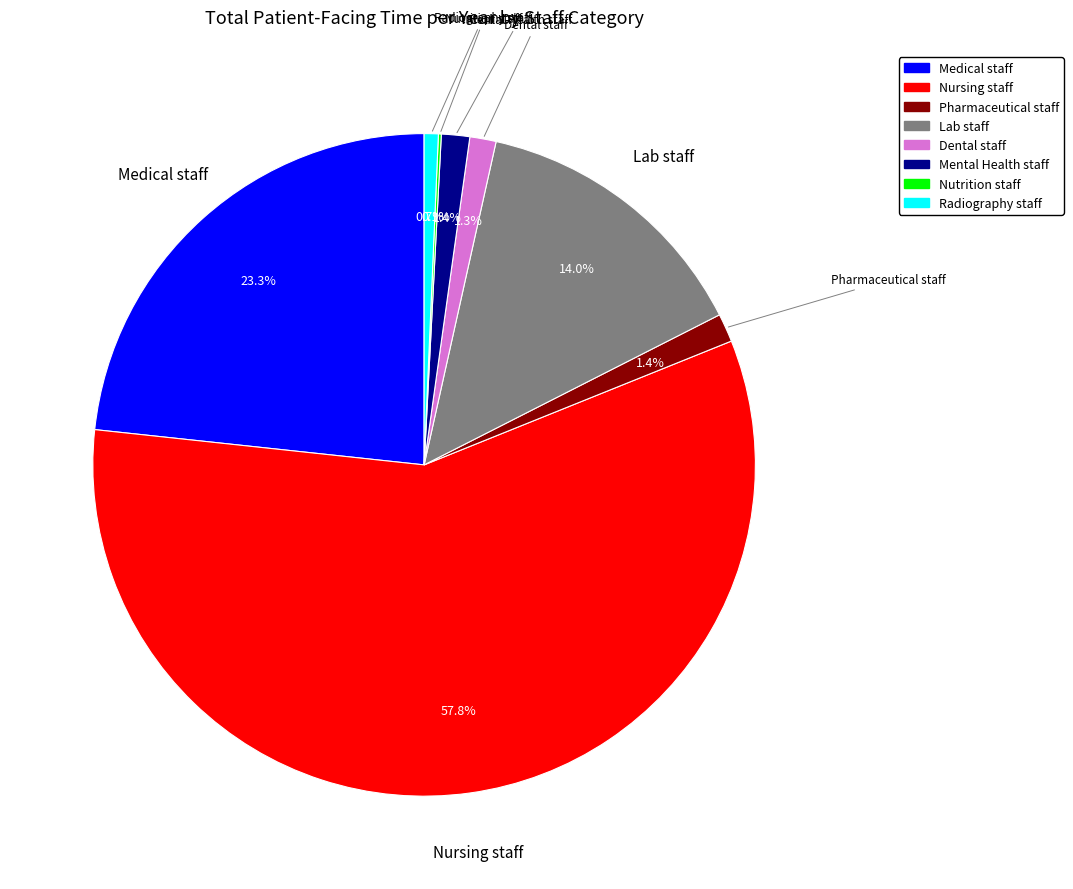

Which slice represents more than half of the pie?

Nursing staff